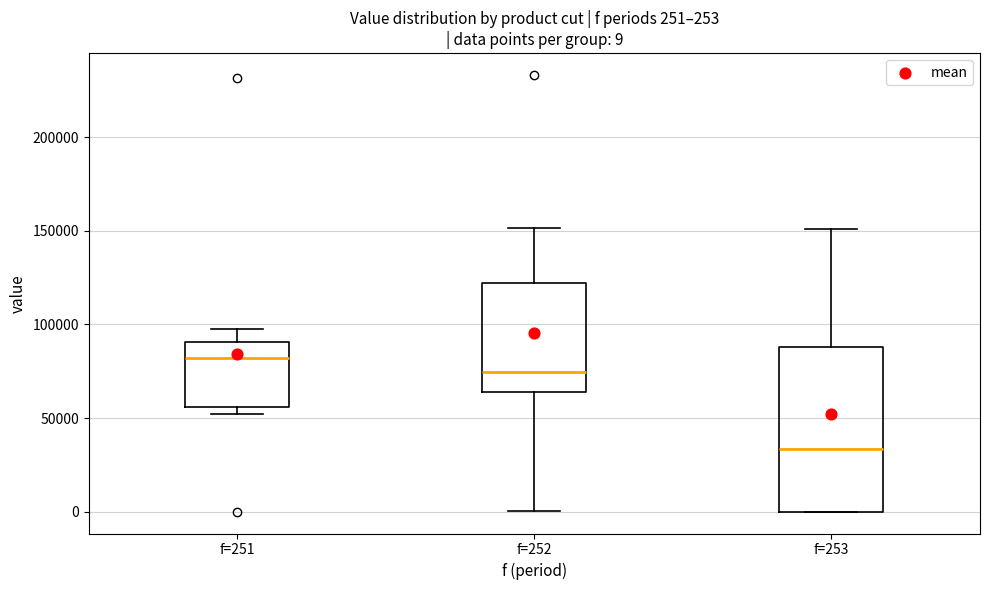

Which box is the tallest, from its lower edge to its upper edge?

f=253